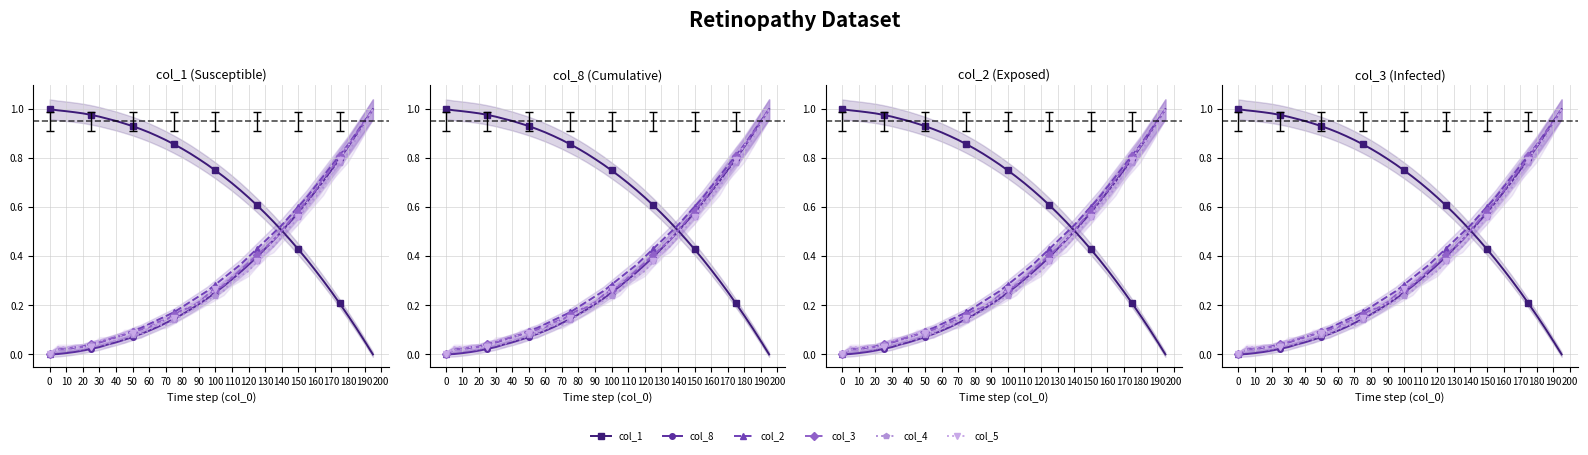

True or false: col_2 has a value of 0.6 at 23.

False